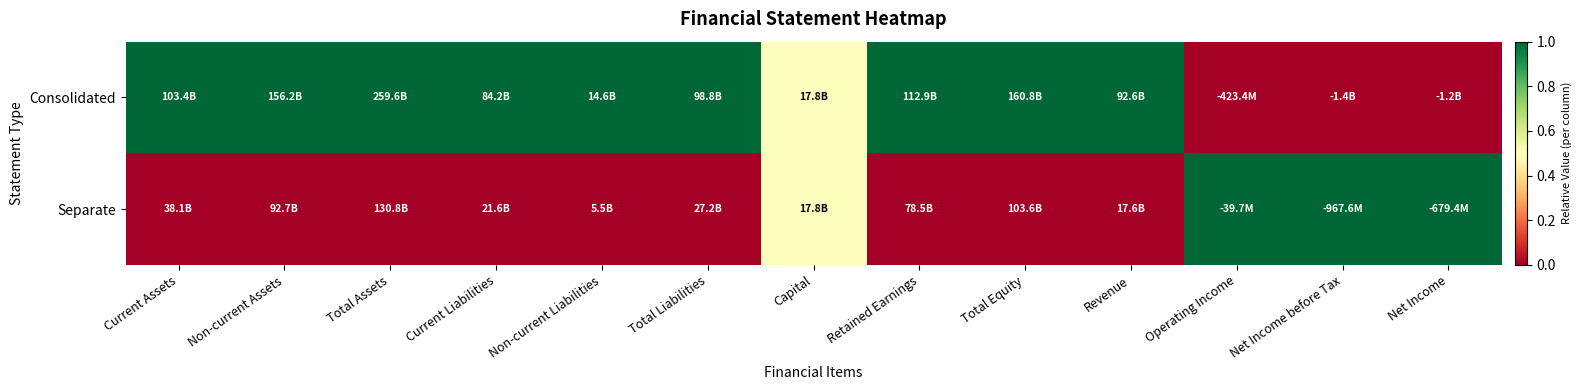

Reading left to right, transcribe all the data shown in this chart.

Consolidated: Current Assets=1.0	Non-current Assets=1.0	Total Assets=1.0	Current Liabilities=1.0	Non-current Liabilities=1.0	Total Liabilities=1.0	Capital=0.5	Retained Earnings=1.0	Total Equity=1.0	Revenue=1.0	Operating Income=0.0	Net Income before Tax=0.0	Net Income=0.0
Separate: Current Assets=0.0	Non-current Assets=0.0	Total Assets=0.0	Current Liabilities=0.0	Non-current Liabilities=0.0	Total Liabilities=0.0	Capital=0.5	Retained Earnings=0.0	Total Equity=0.0	Revenue=0.0	Operating Income=1.0	Net Income before Tax=1.0	Net Income=1.0